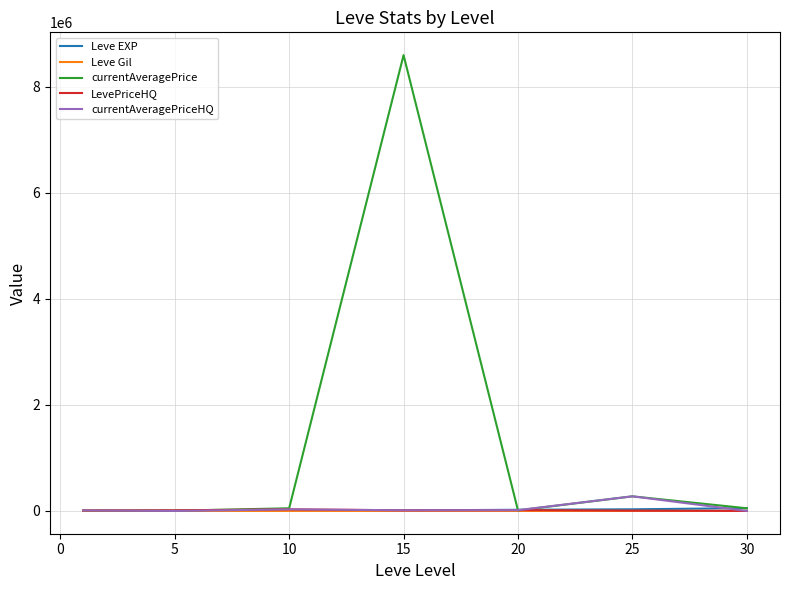

Which series has the largest range (max minus min)?

currentAveragePrice